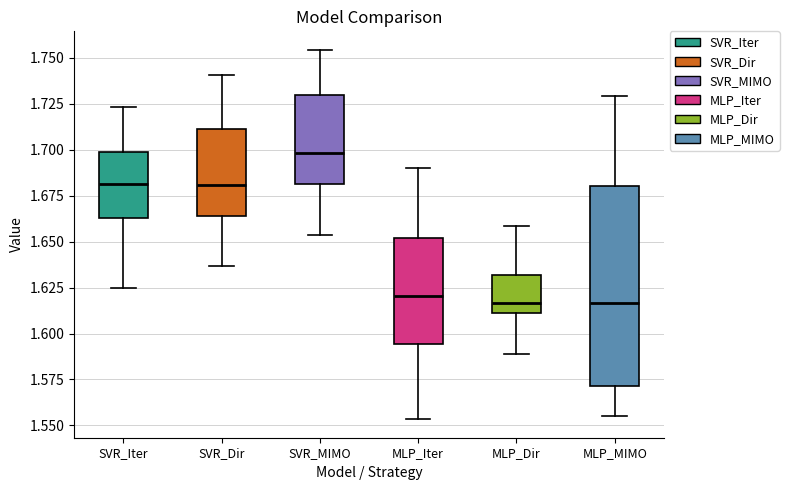

Reading left to right, read every box against the y-axis: the position of its median line, the range the box covers, and the ends of its whiskers. The values are not printed on the chart, so give them approximately, as read against the axis.

SVR_Iter: median 1.680, box 1.665 to 1.700, whiskers 1.625 to 1.725
SVR_Dir: median 1.680, box 1.665 to 1.710, whiskers 1.635 to 1.740
SVR_MIMO: median 1.700, box 1.680 to 1.730, whiskers 1.655 to 1.755
MLP_Iter: median 1.620, box 1.595 to 1.650, whiskers 1.555 to 1.690
MLP_Dir: median 1.615, box 1.610 to 1.630, whiskers 1.590 to 1.660
MLP_MIMO: median 1.615, box 1.570 to 1.680, whiskers 1.555 to 1.730